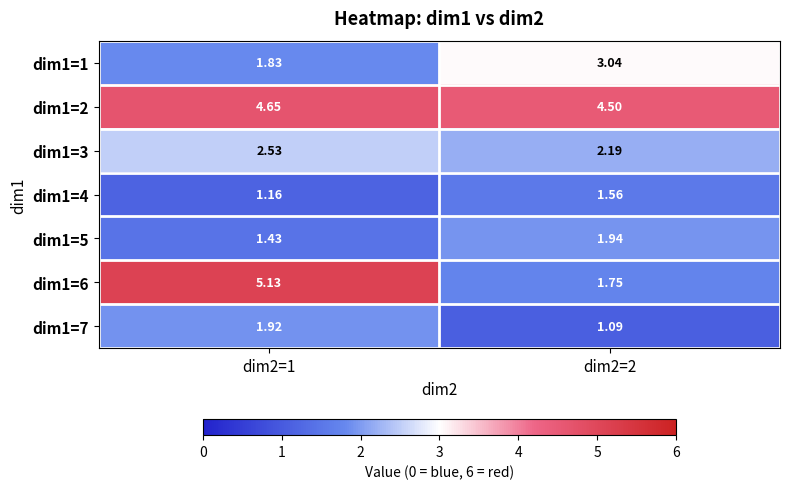

Is the value of dim1=4 at dim2=1 greater than the value of dim1=3 at dim2=1?

No